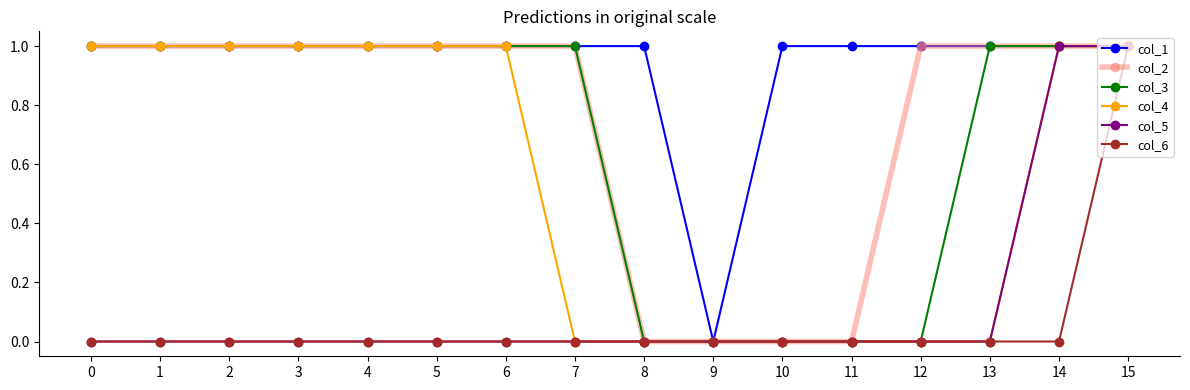

How many lines are shown in the chart?

6